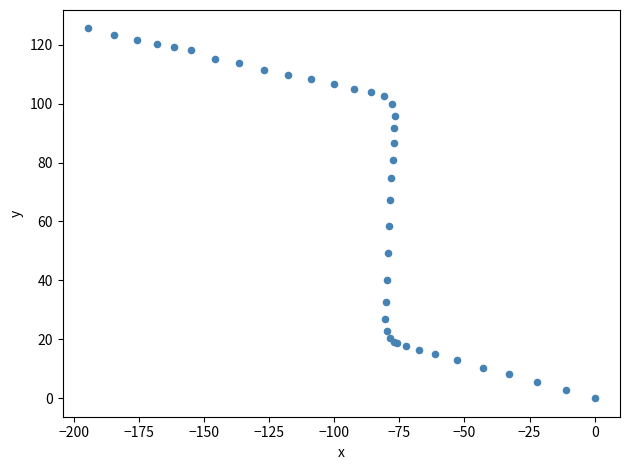

What Y value in the scatter plot is closest to 62?

58.4